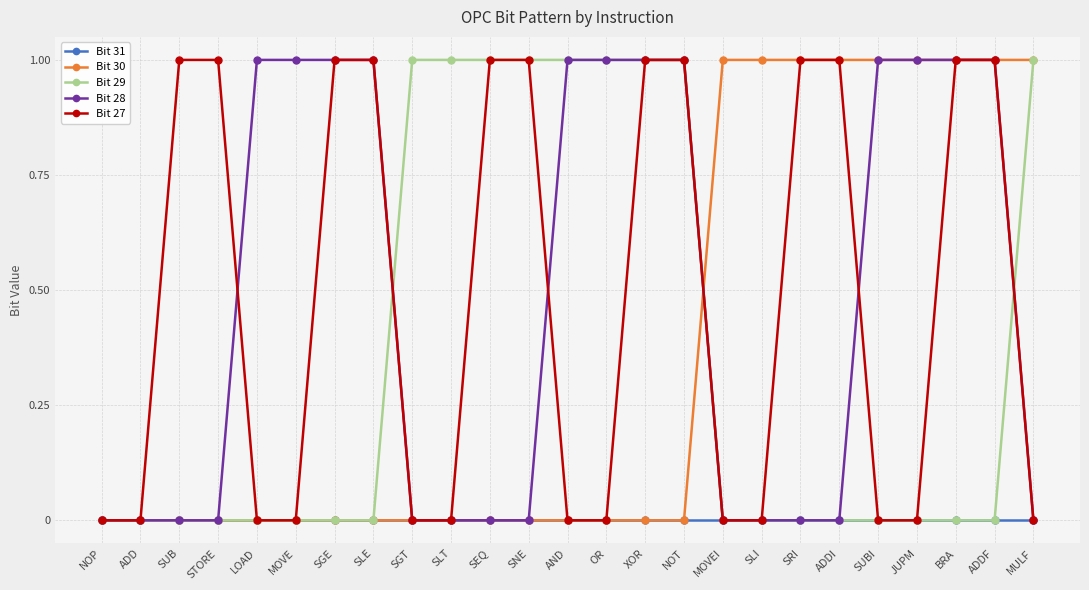

True or false: Bit 29 has a value of -1 at SUBI.

False